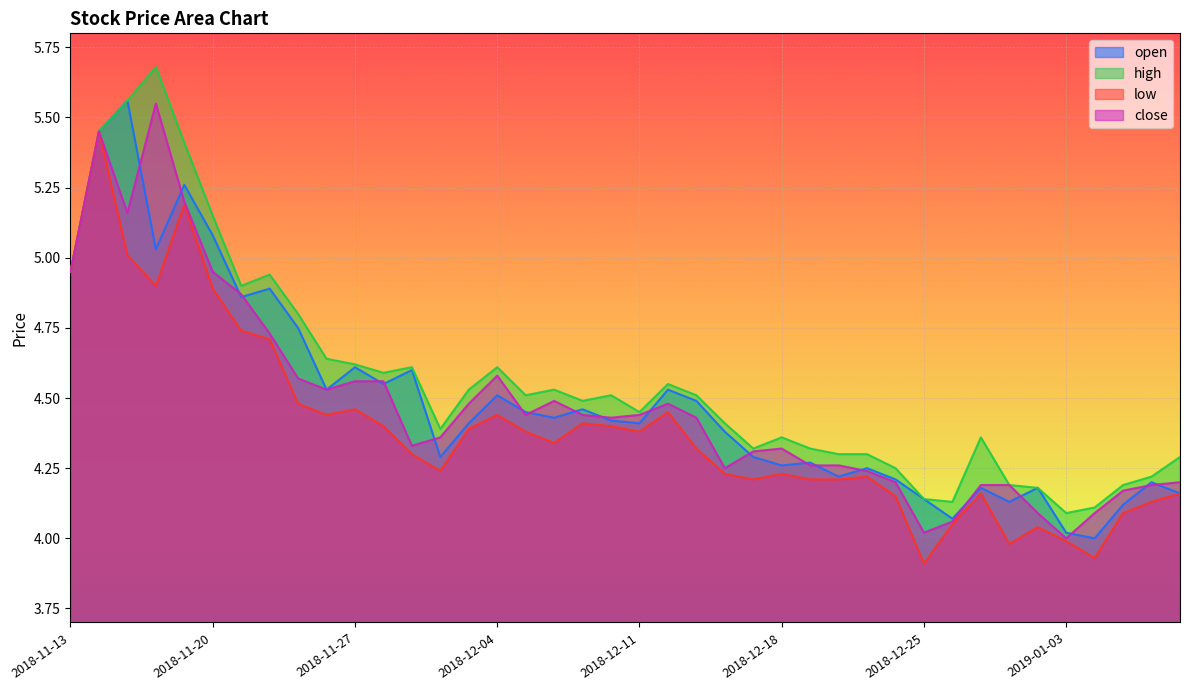

At which category does low reach its first local valley?

2018-11-16